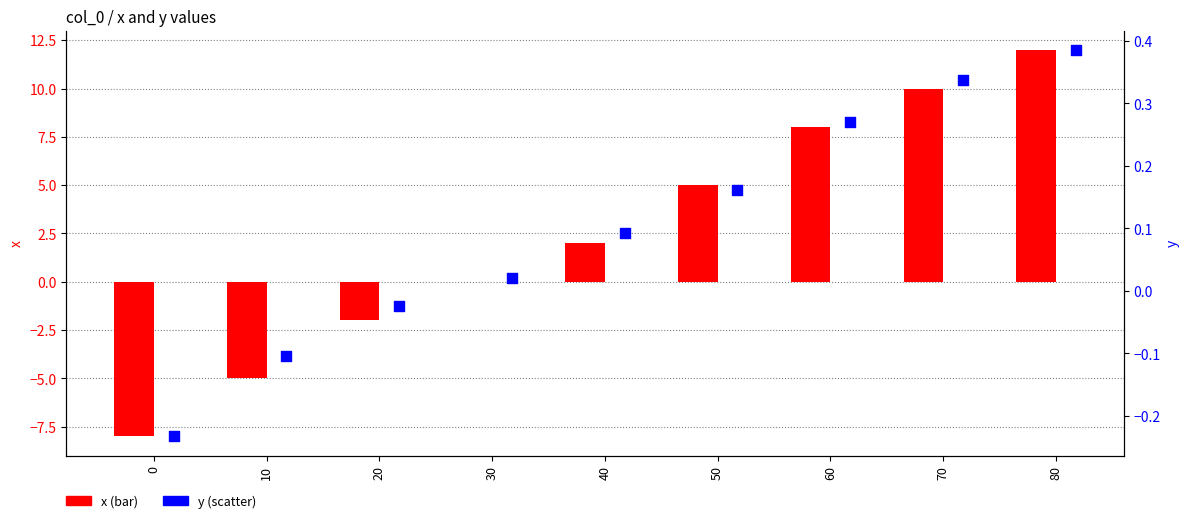

Is the value of x at 70 greater than the value of y at 0?

Yes